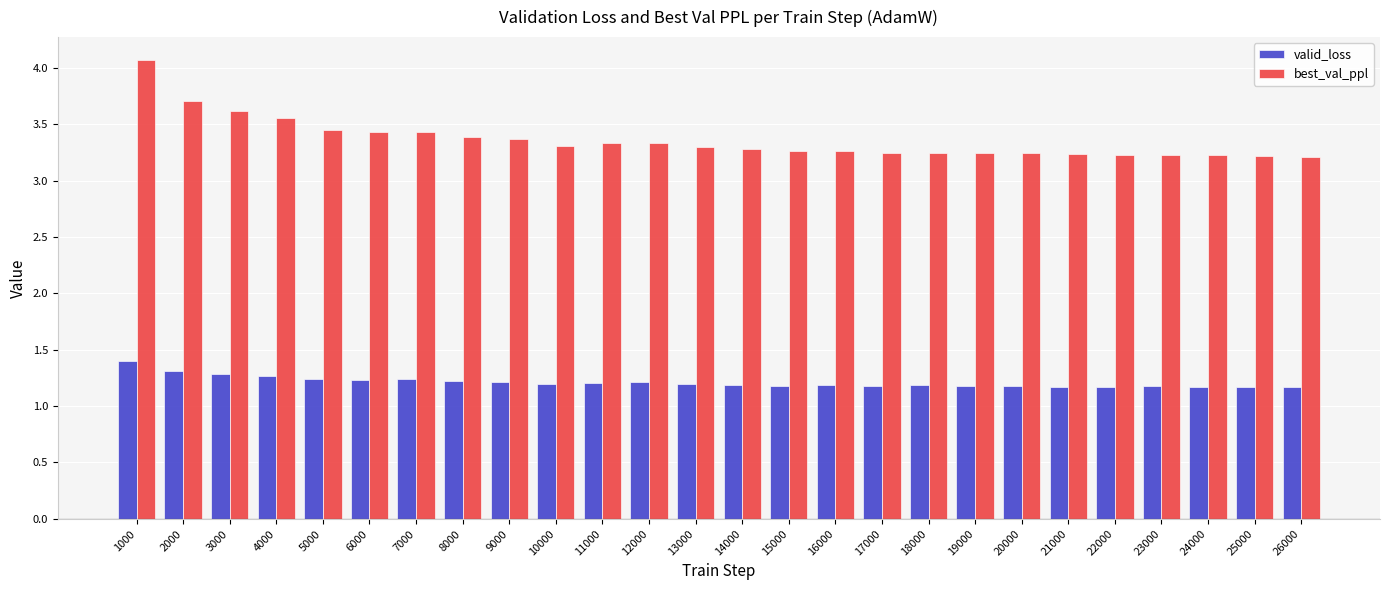

What are all the series names shown in the legend?

valid_loss, best_val_ppl